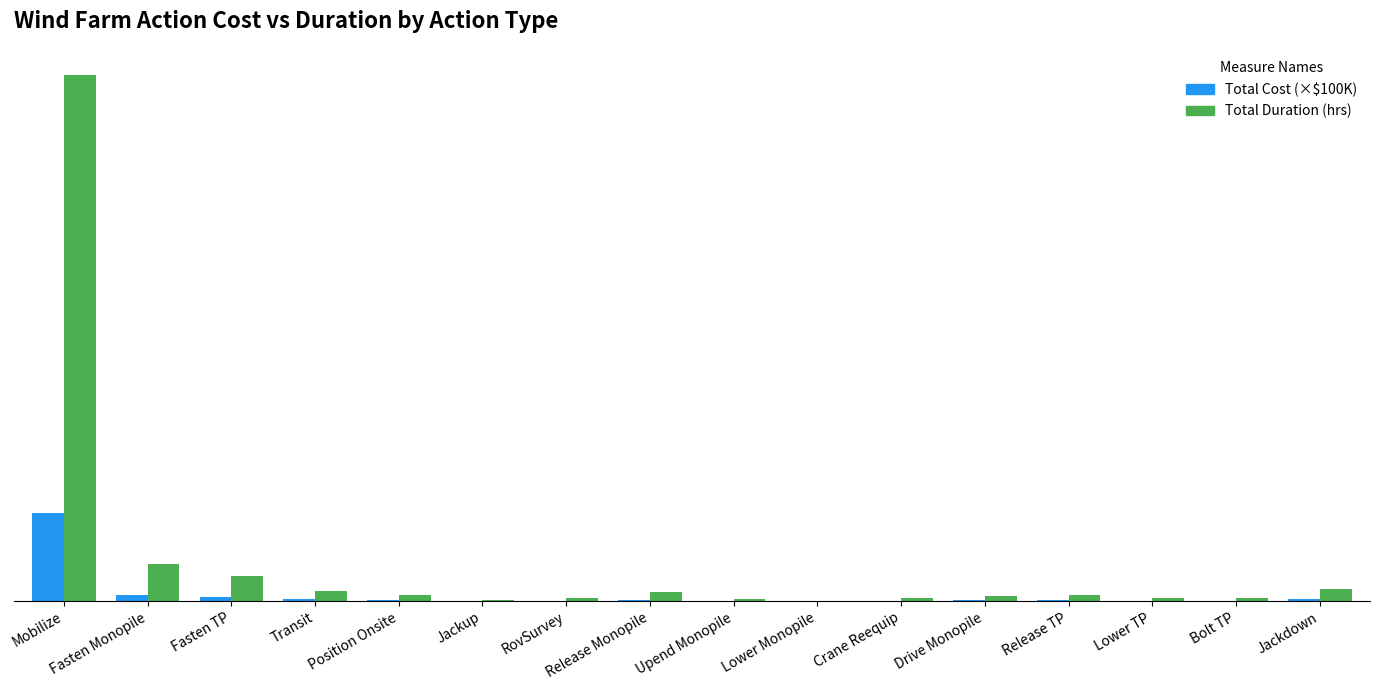

Is it true that Total Cost (×$100K) equals 0.1 at Jackup?

True